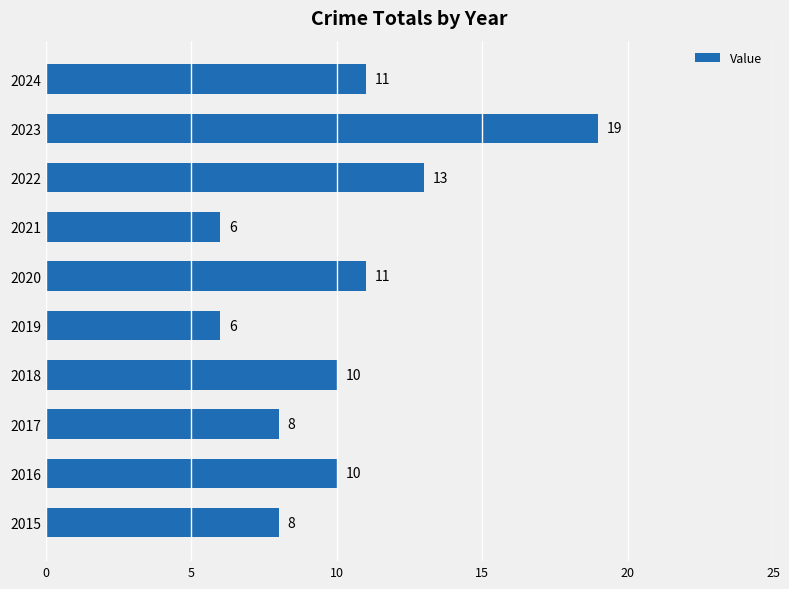

What is the minimum value shown in the chart?

6